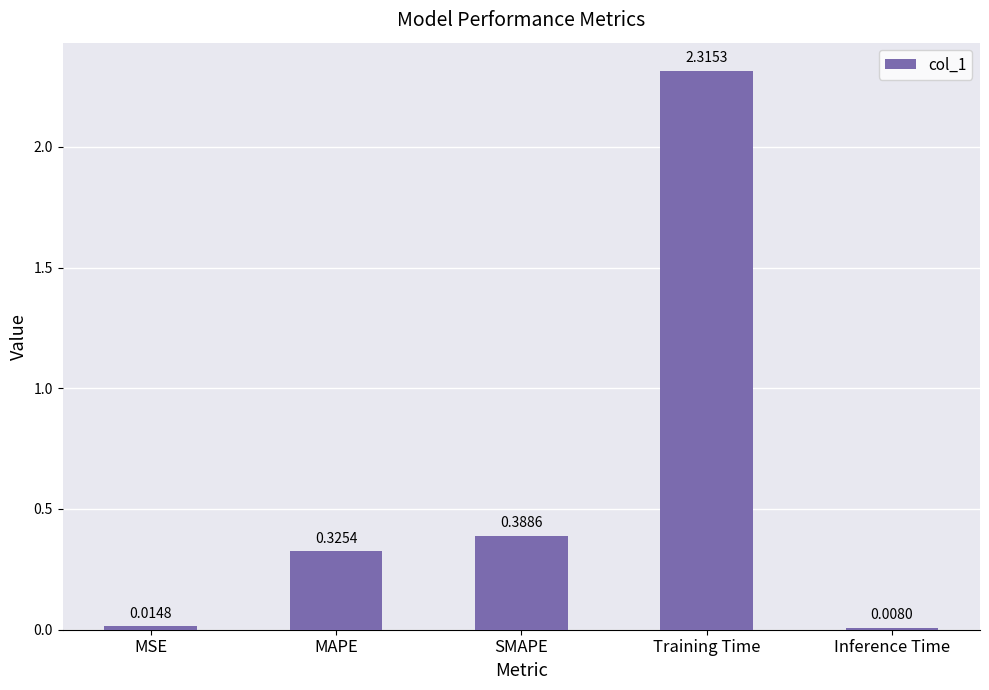

What is the average value?

0.6